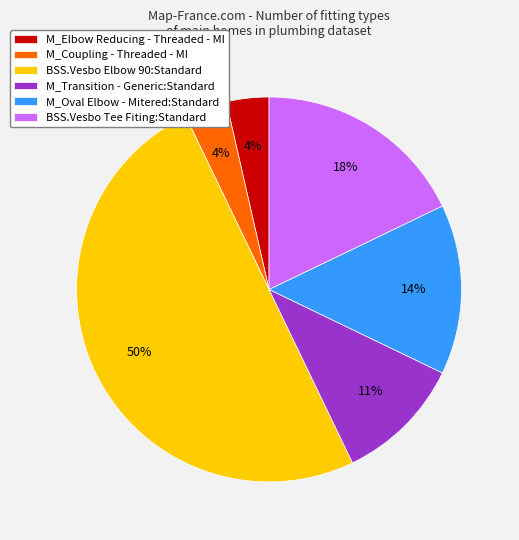

Combined, do M_Transition - Generic:Standard and BSS.Vesbo Elbow 90:Standard account for over 50%?

Yes